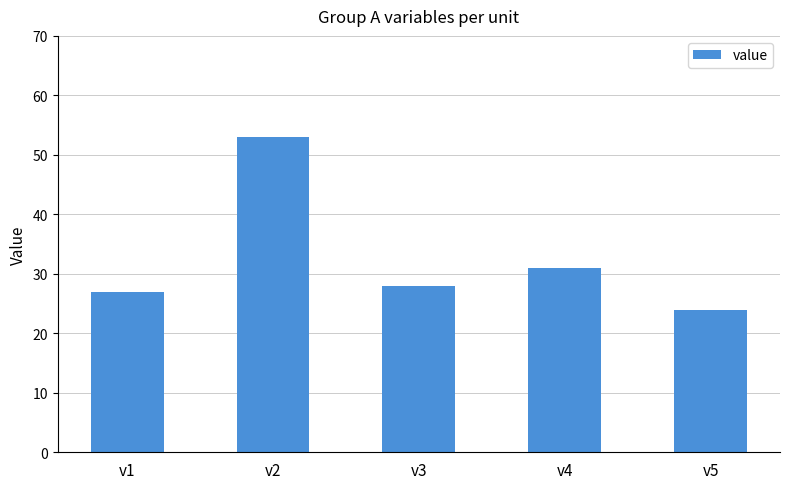

Reading left to right, transcribe all the data shown in this chart.

v1=27	v2=53	v3=28	v4=31	v5=24